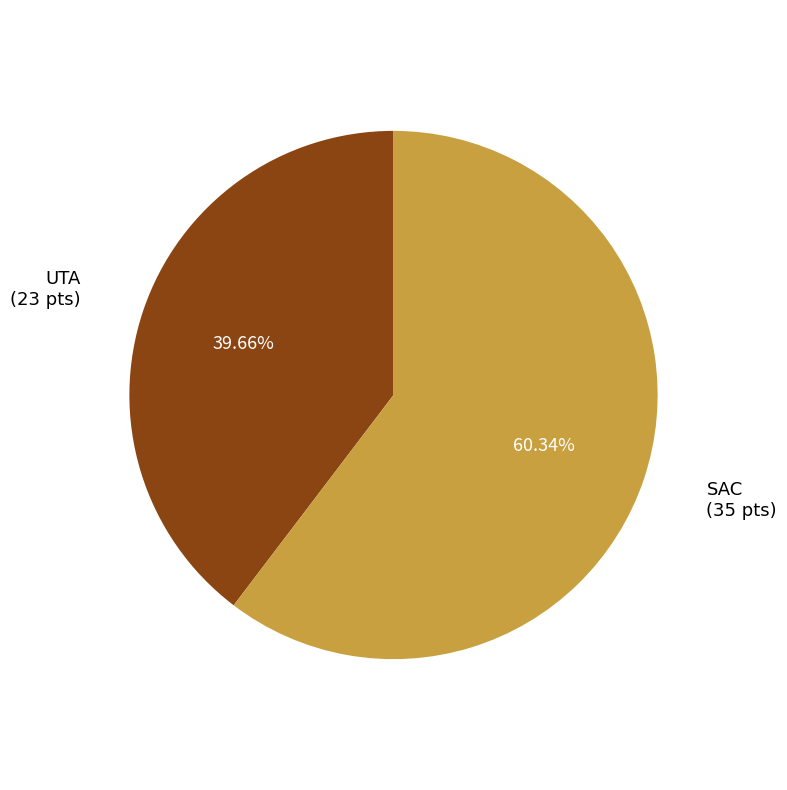

Is there any slice that represents more than half of the pie?

Yes